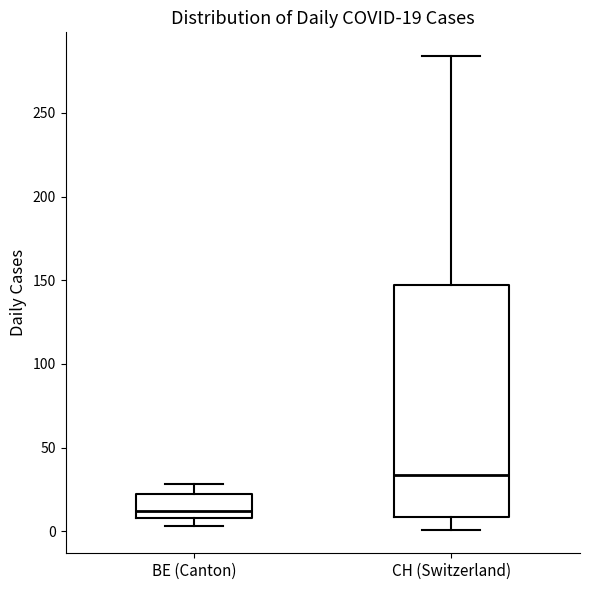

Which box is the tallest, from its lower edge to its upper edge?

CH (Switzerland)